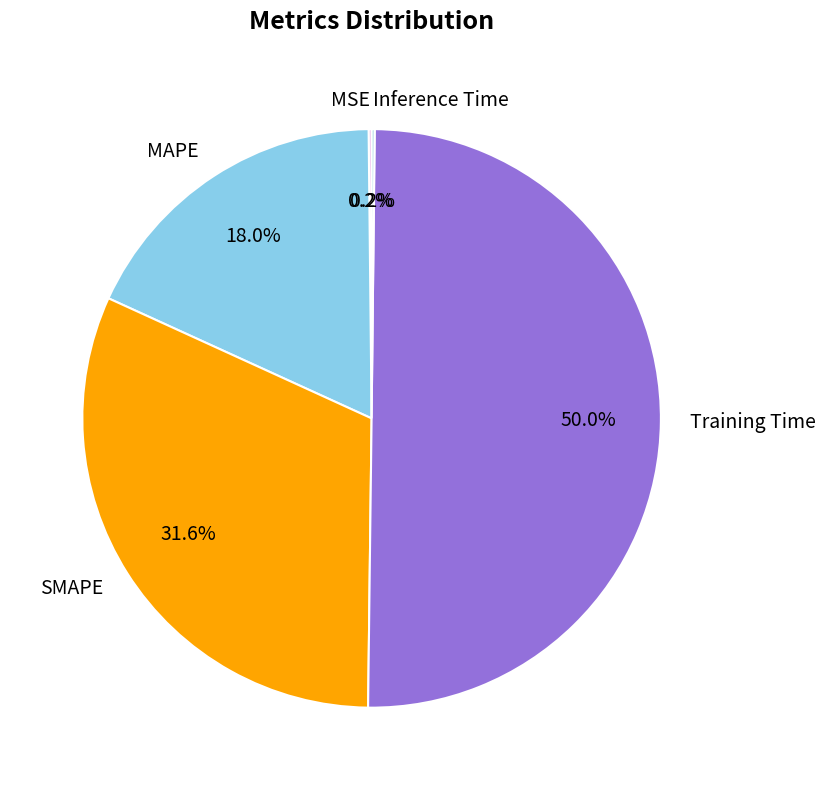

The SMAPE slice represents 21% of the pie. True or false?

False